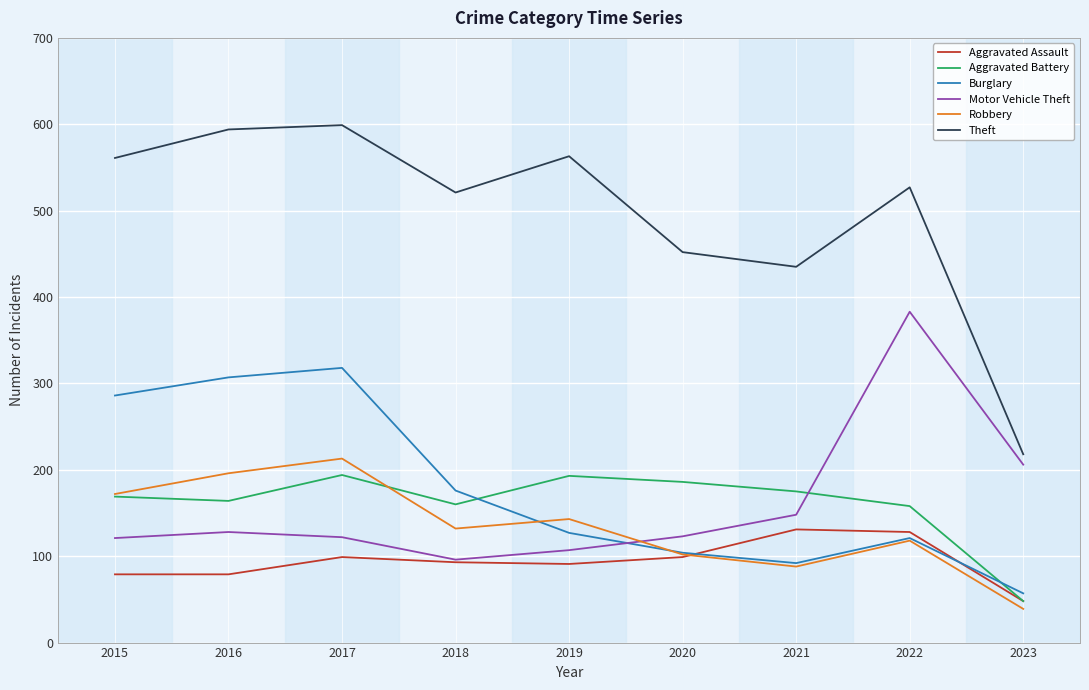

The Theft series shows 755 at 2020. True or false?

False